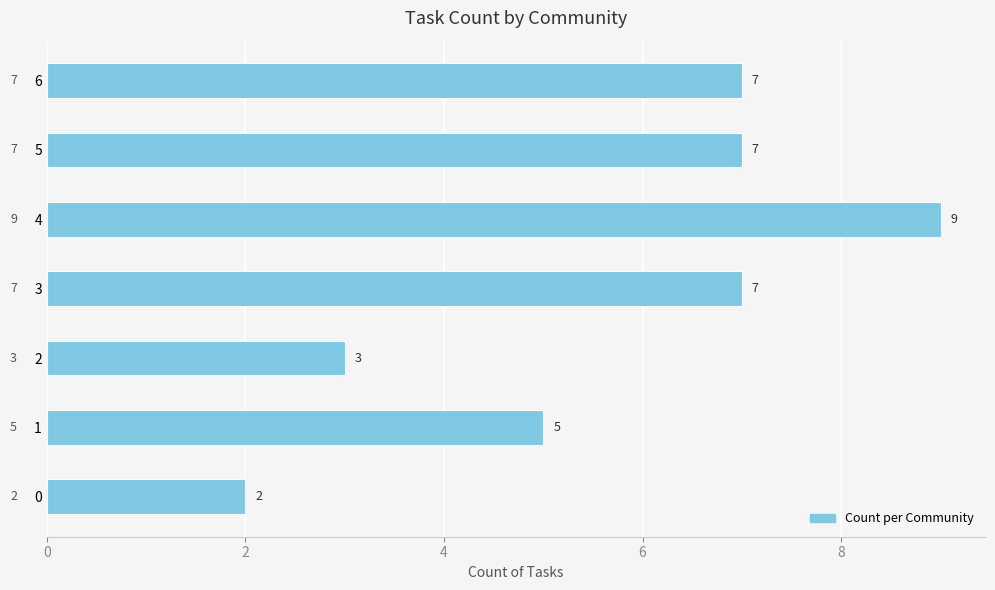

True or false: the data shows 1 at 2.

False